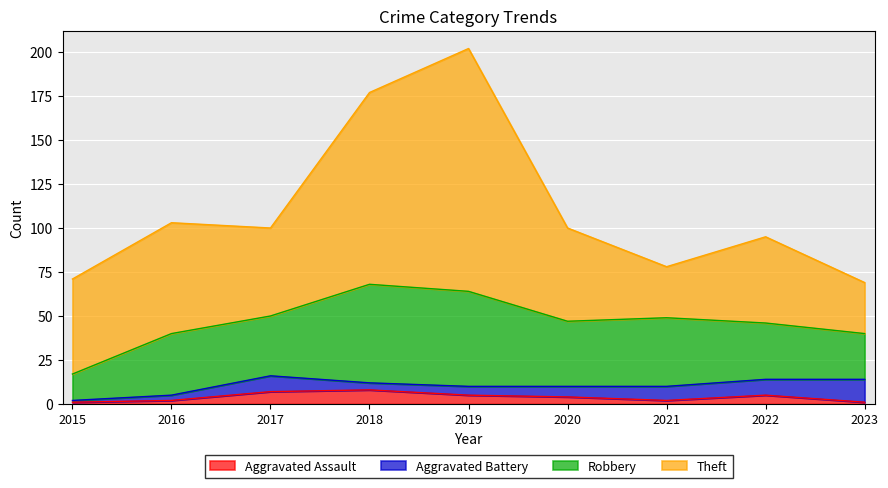

At how many categories does at least one series exceed 132?

1